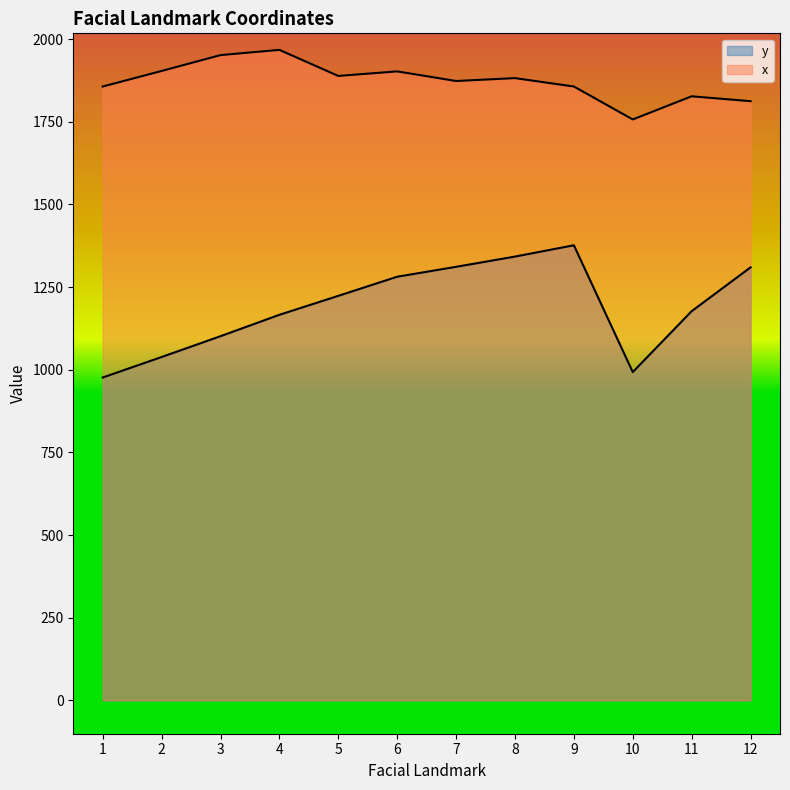

The value of y at 5 is 1223.6. True or false?

True